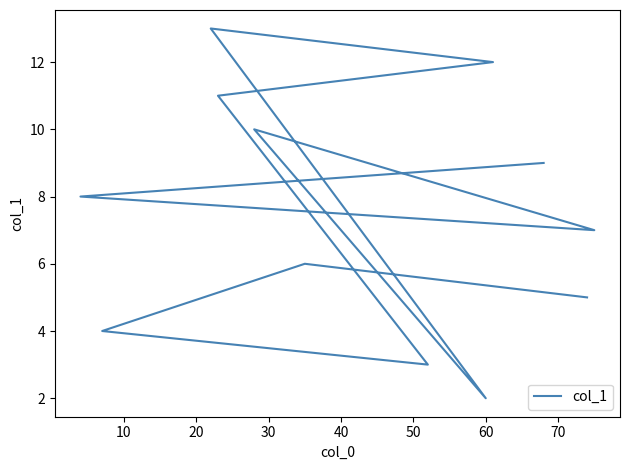

Count the number of data series in this chart.

1